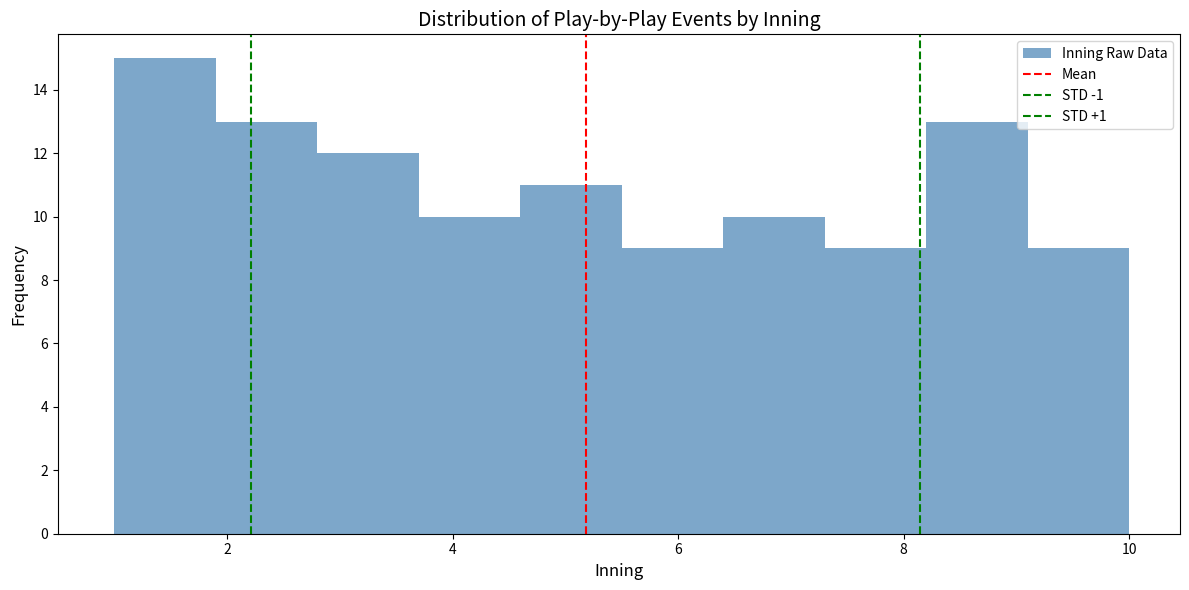

What is the height of the bar covering 5.5 to 6.4 on the x-axis? Neither the bar edges nor the heights are printed on the chart, so give them approximately, as read against the axes.

9